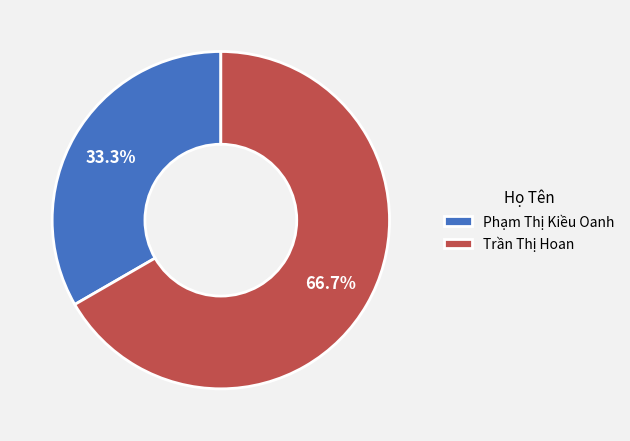

What percentage is the Phạm Thị Kiều Oanh slice, to the nearest percent?

33%